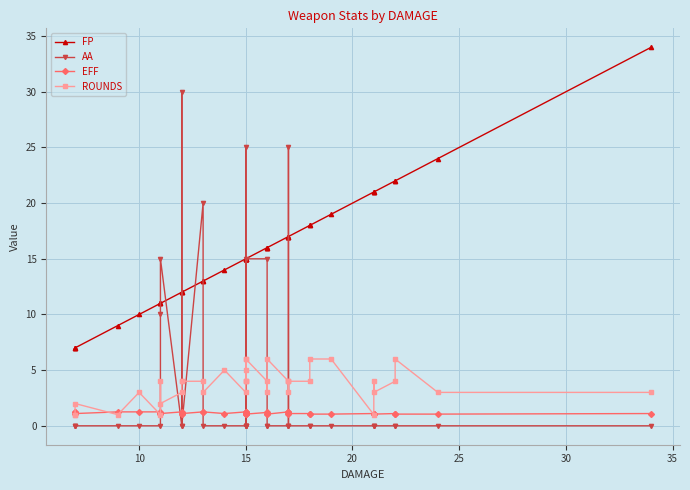

List the series in order of their peak value, lowest first.

EFF, ROUNDS, AA, FP